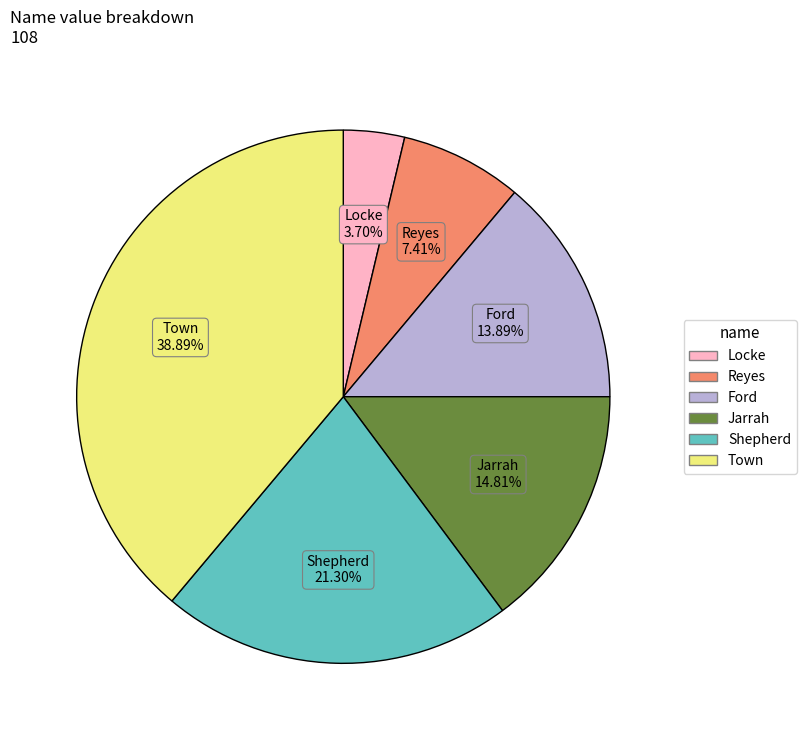

What percentage is the Town slice, to the nearest percent?

39%